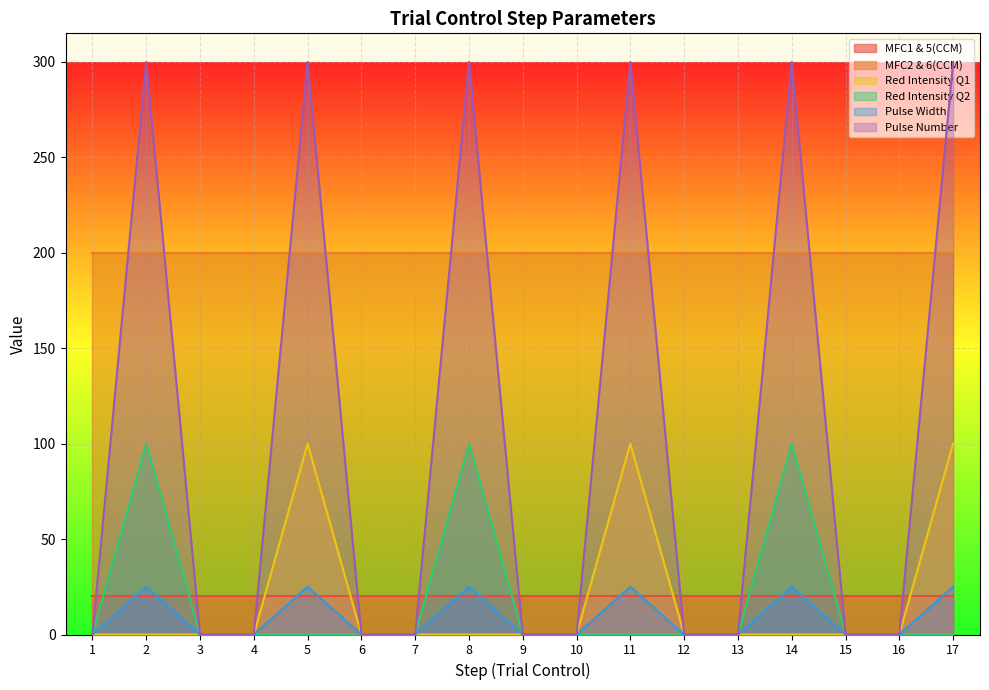

True or false: Pulse Number and Red Intensity Q1 intersect in this chart.

False